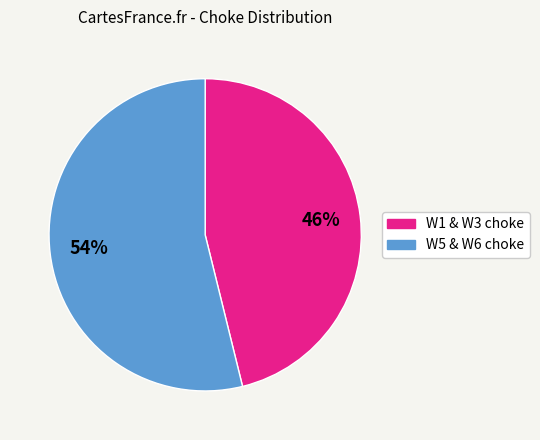

Do W5 & W6 choke and W1 & W3 choke together represent more than half of the pie?

Yes